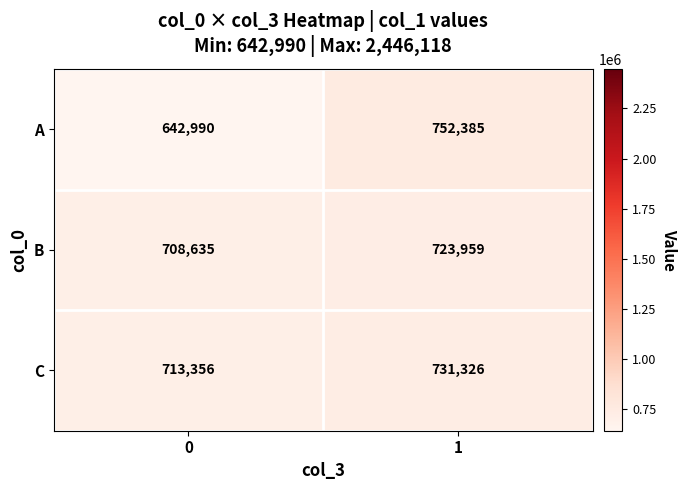

Reading left to right, what are all the values shown in this chart?

A: 0=642990	1=752385
B: 0=708635	1=723959
C: 0=713356	1=731326